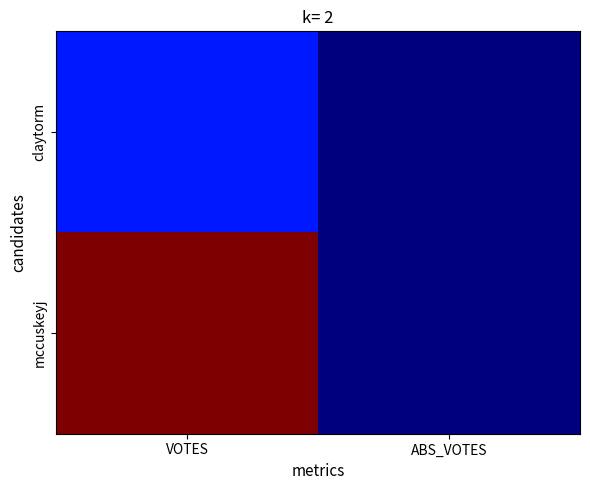

At VOTES, list the series in order from largest to smallest.

mccuskeyj, claytorm